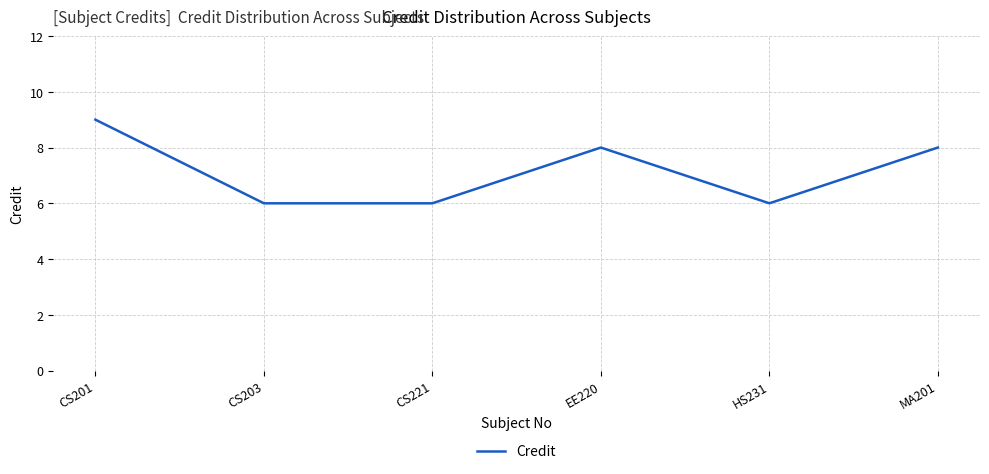

What is the smallest value displayed?

6